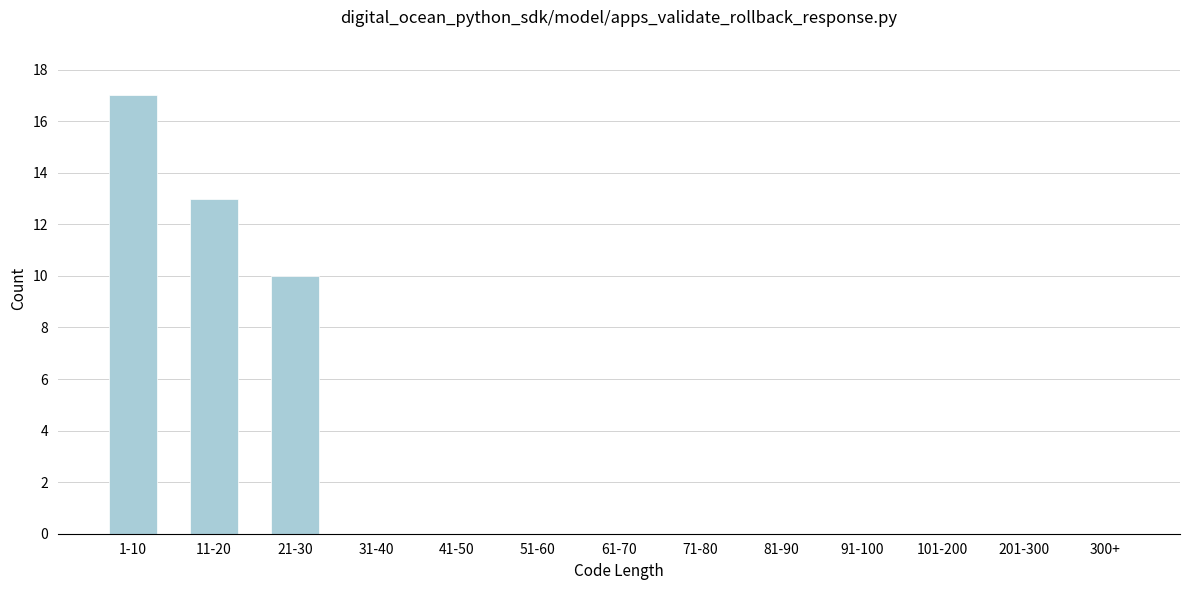

Reading left to right, transcribe all the data shown in this chart.

1-10=17	11-20=13	21-30=10	31-40=0	41-50=0	51-60=0	61-70=0	71-80=0	81-90=0	91-100=0	101-200=0	201-300=0	300+=0